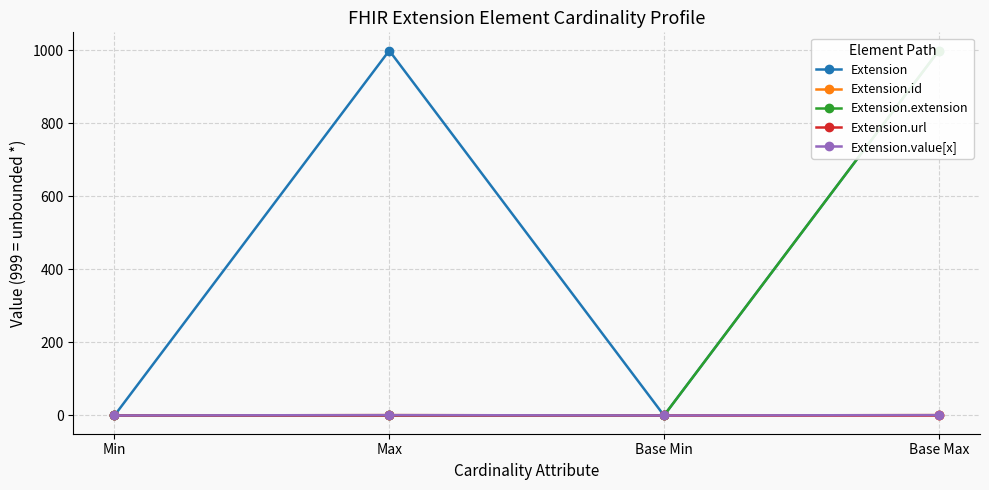

Between Min and Base Min, which series saw the biggest shift?

Extension